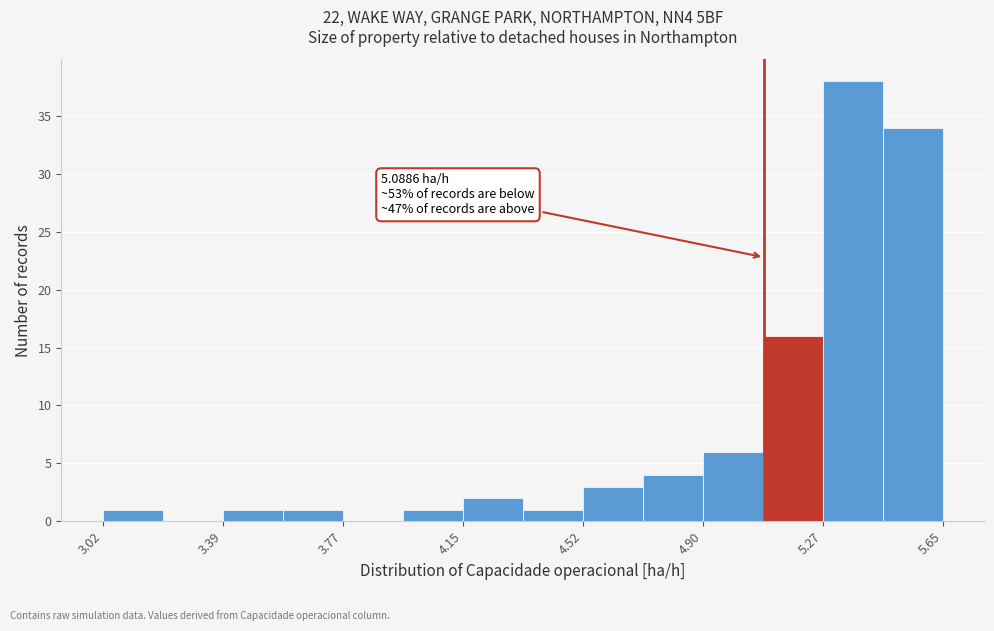

Around what value on the x-axis is the tallest bar? Give the approximate position of its centre, as read against the axis.

5.35